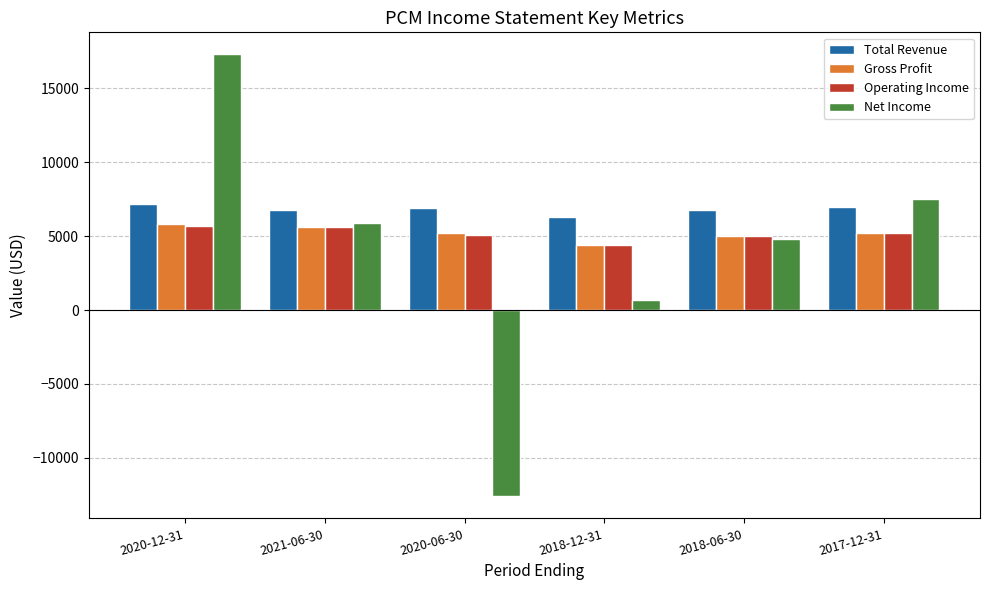

What is the difference between the highest and lowest values at 2020-12-31?

11600